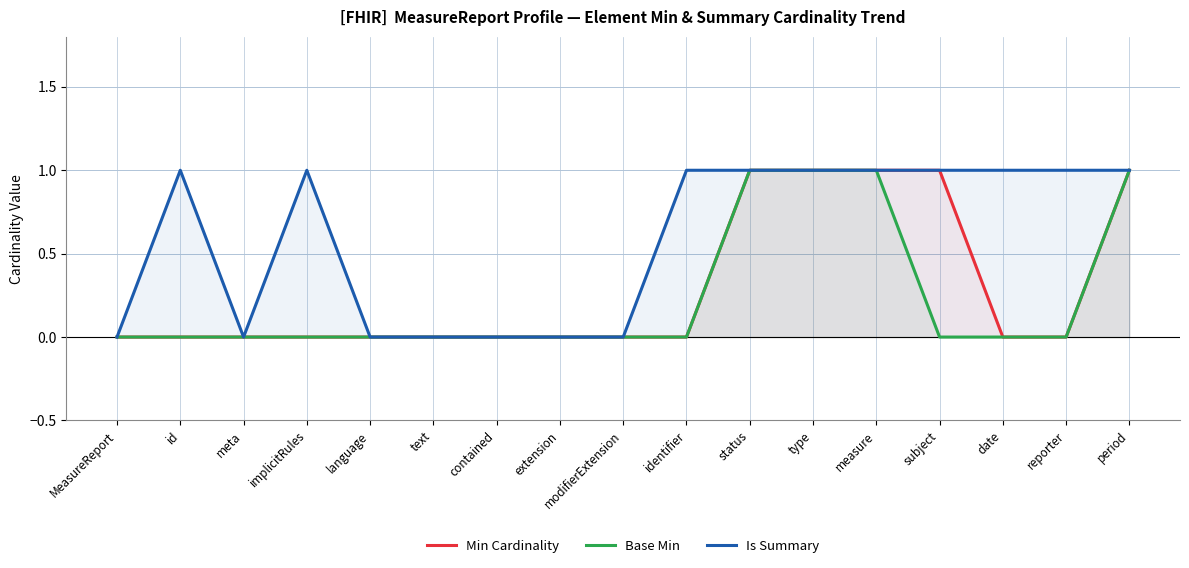

What are all the series names shown in the legend?

Min Cardinality, Base Min, Is Summary